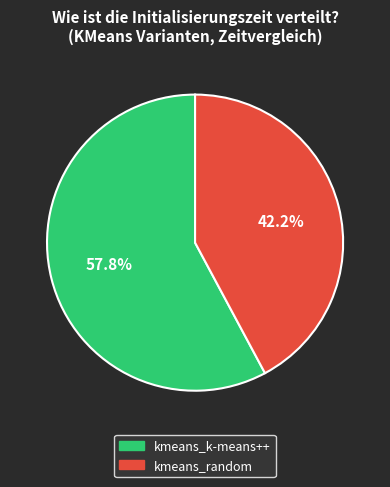

Is kmeans_random the majority of the pie?

No